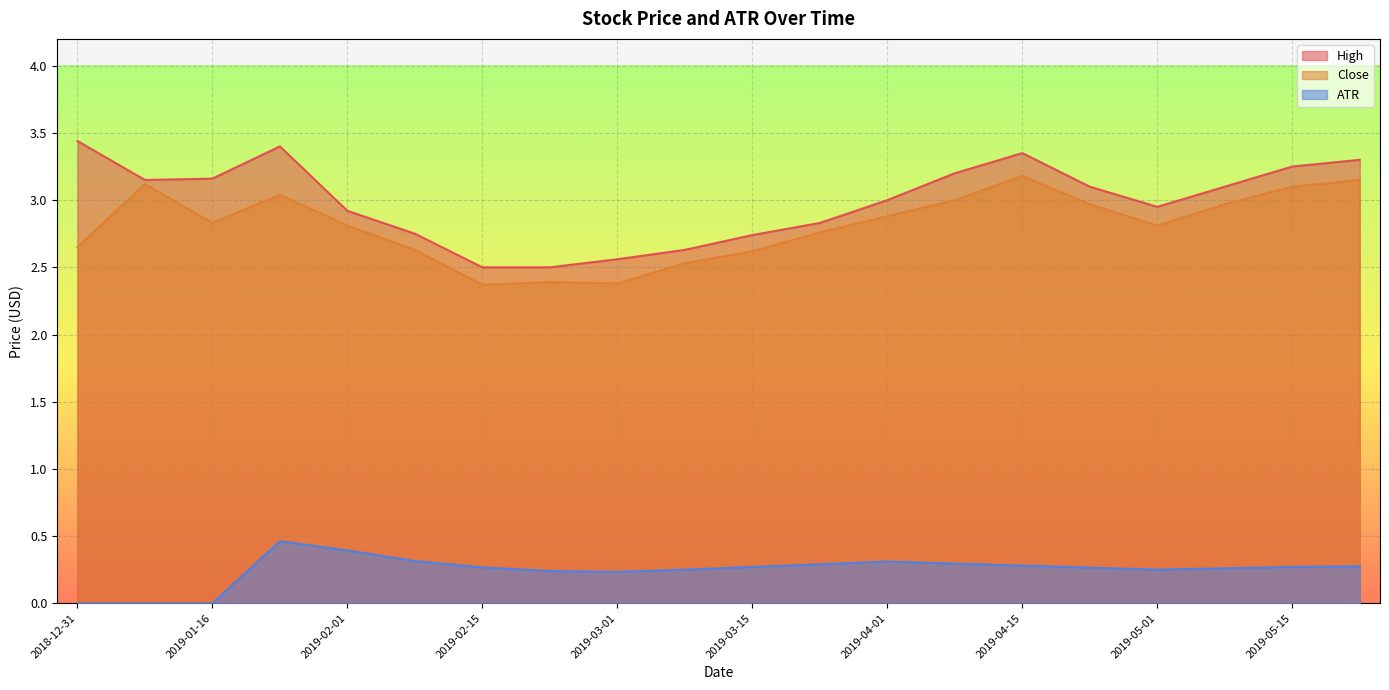

What is the label of the 11th point from the left?

2019-03-15